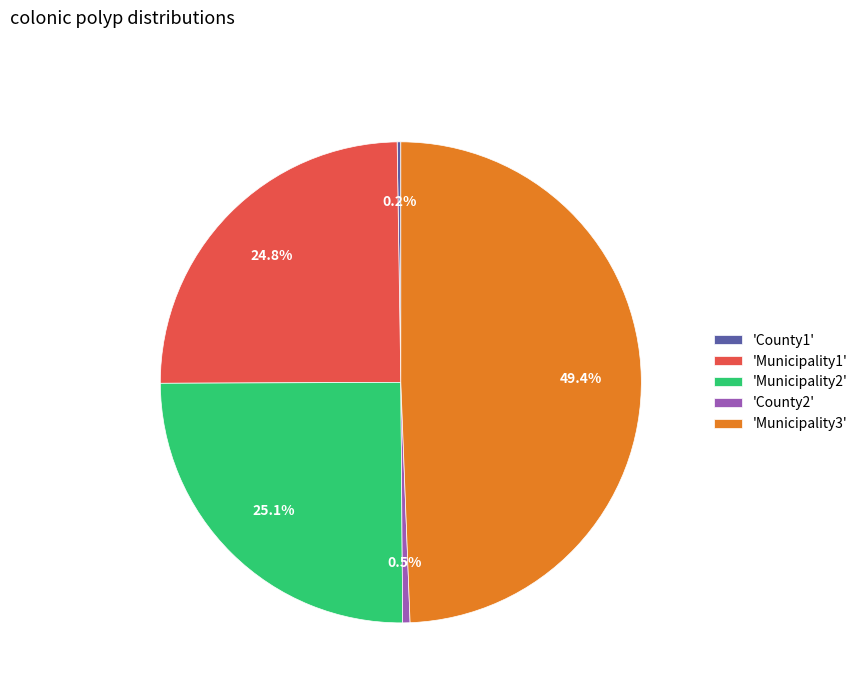

Which slice is the largest?

'Municipality3'